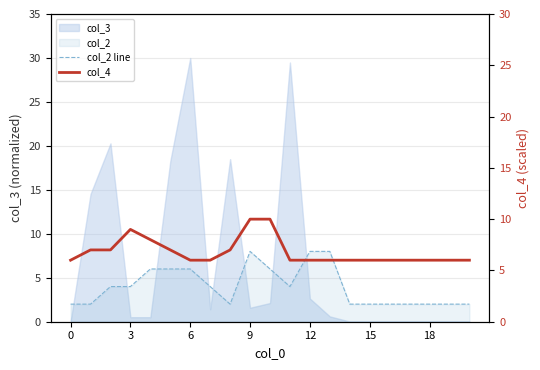

How many lines are shown in the chart?

2